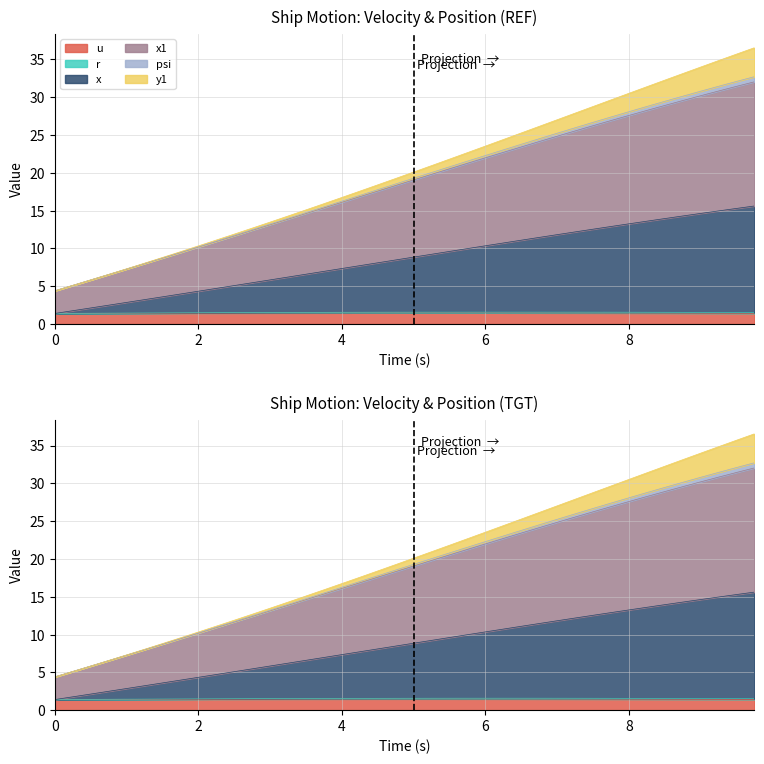

Is the value of x at 8.25 greater than the value of u at 8.5?

Yes